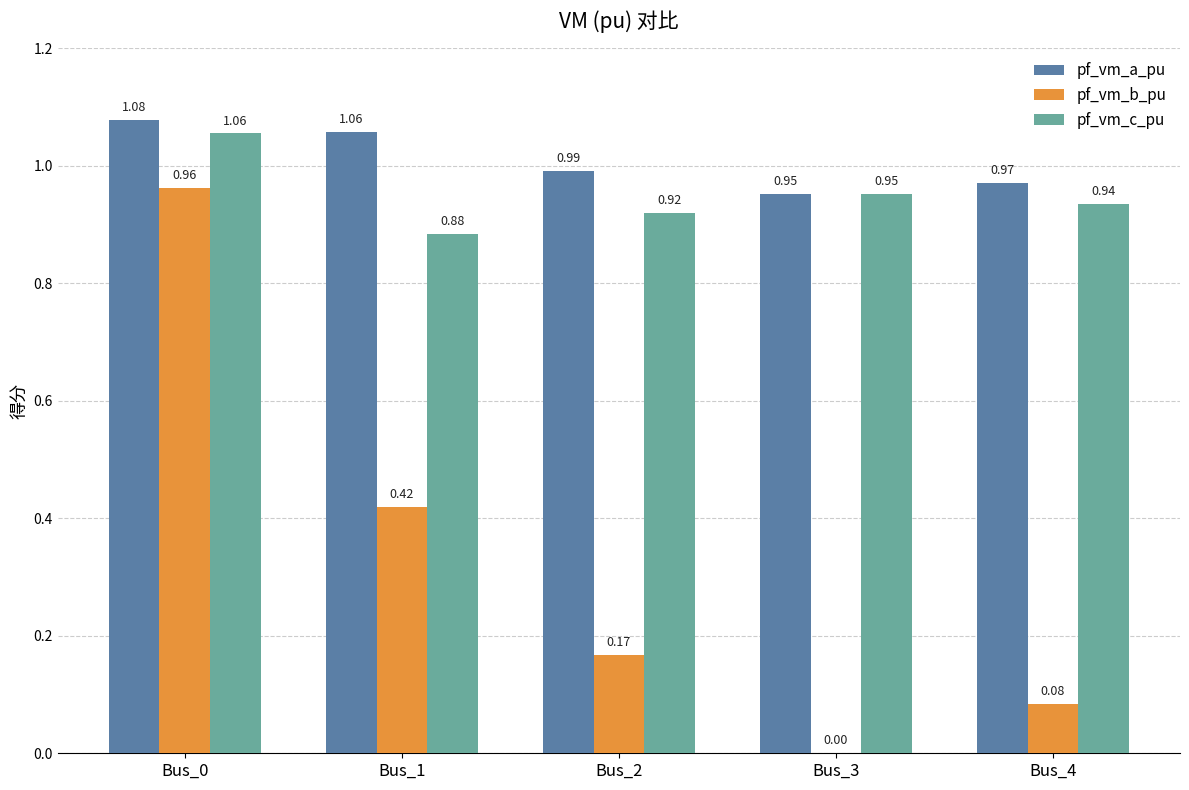

Which series has the largest range (max minus min)?

pf_vm_b_pu